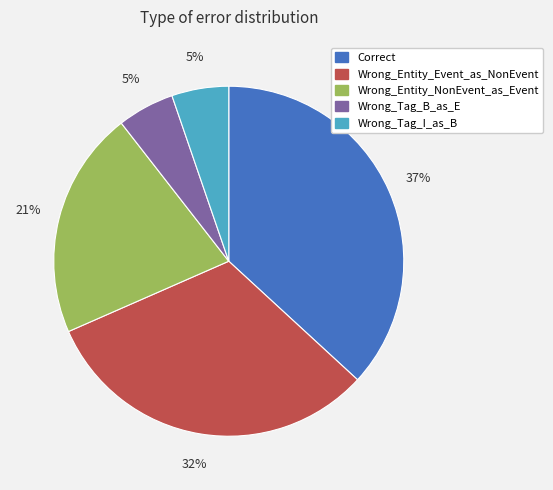

Does Wrong_Entity_Event_as_NonEvent account for over 50% of the chart?

No